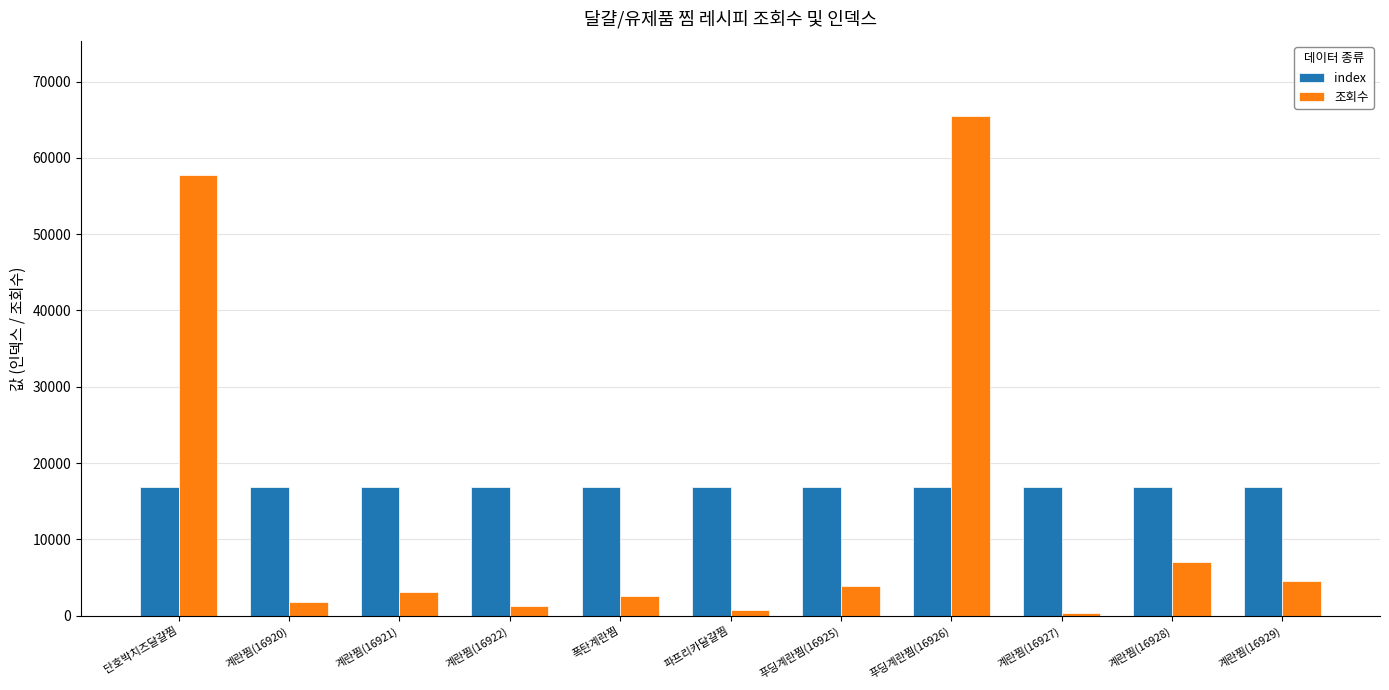

List the series in order of their overall mean, highest first.

index, 조회수